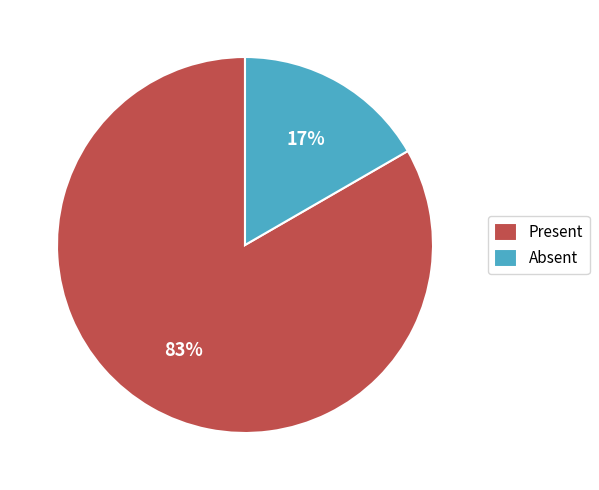

Rank the categories by value from lowest to highest.

Absent, Present